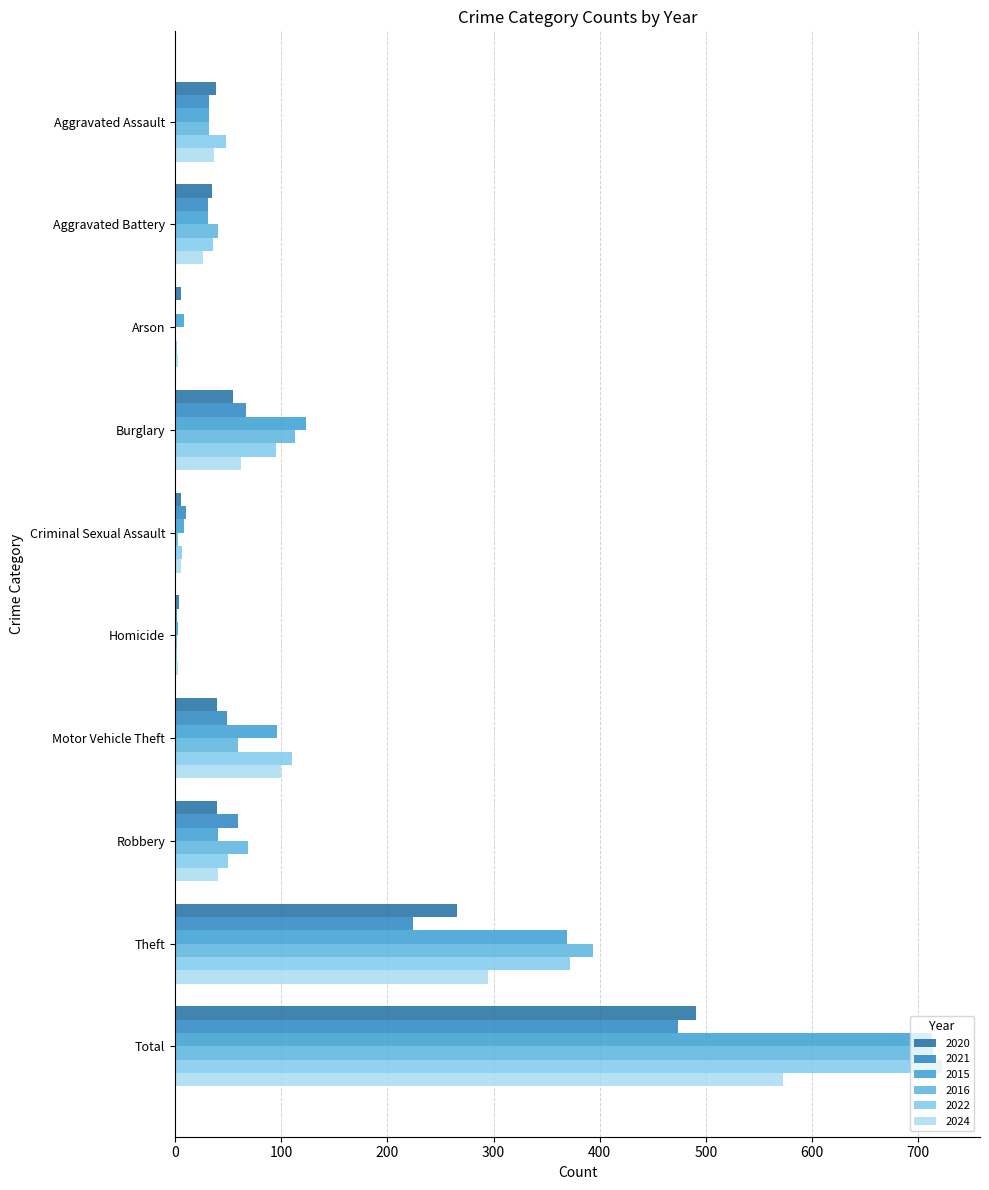

What is the average value of the 2024 series?

115